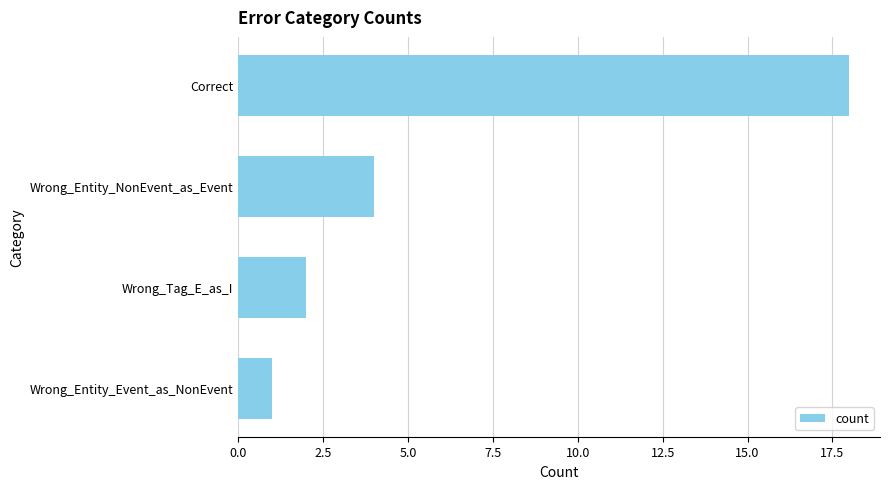

Which category has the lowest value across all series?

Wrong_Entity_Event_as_NonEvent